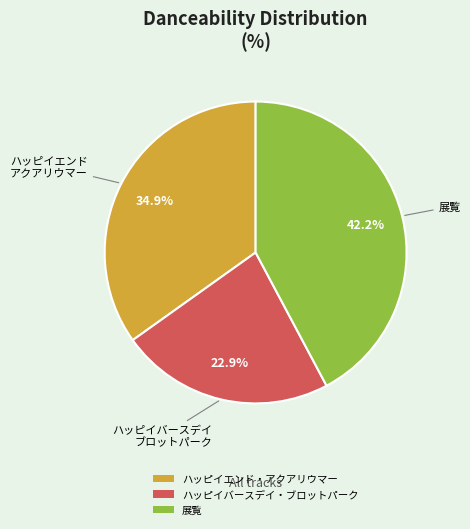

True or false: ハッピイバースデイ・ブロットパーク accounts for 23% of the total.

True